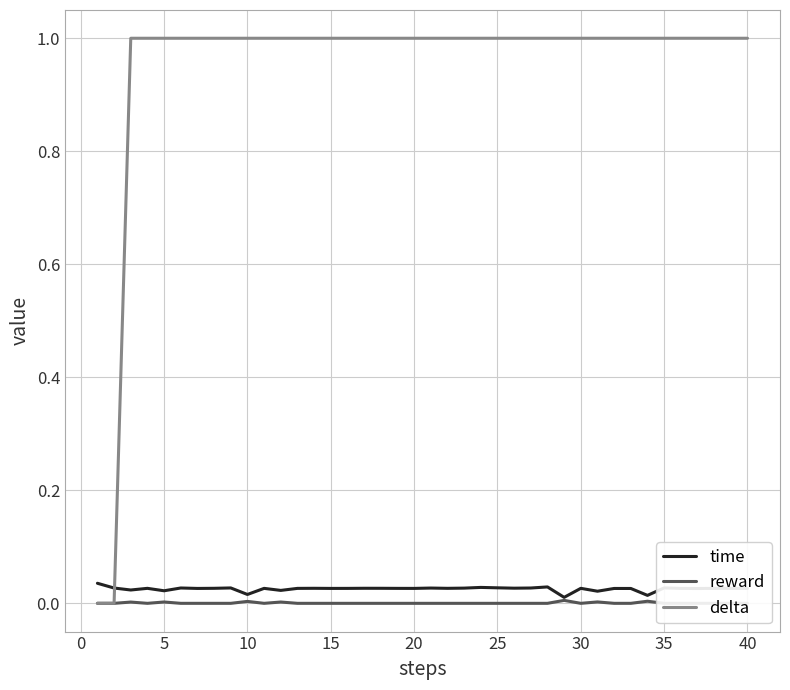

Which series ends up on top after the final intersection of delta and time?

delta